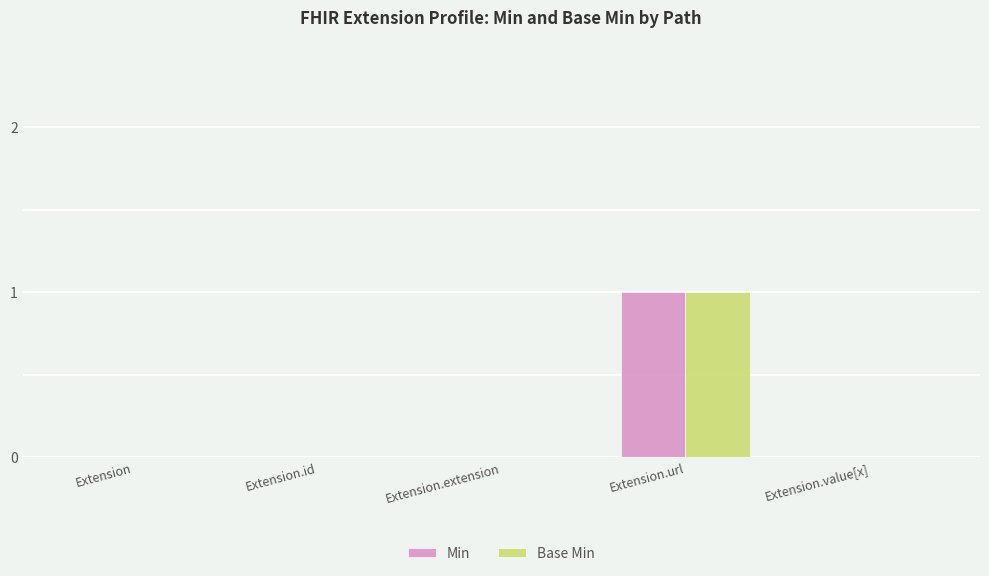

Count the number of data series in this chart.

2